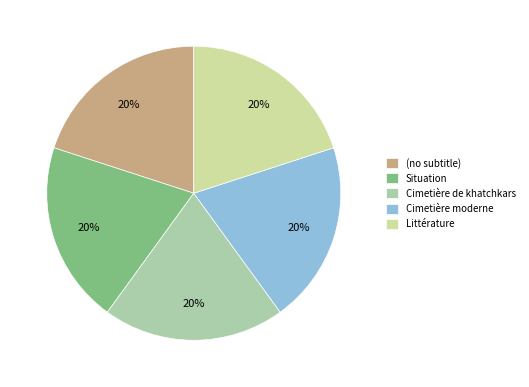

To the nearest percent, what is the combined percentage of (no subtitle) and Situation?

40%